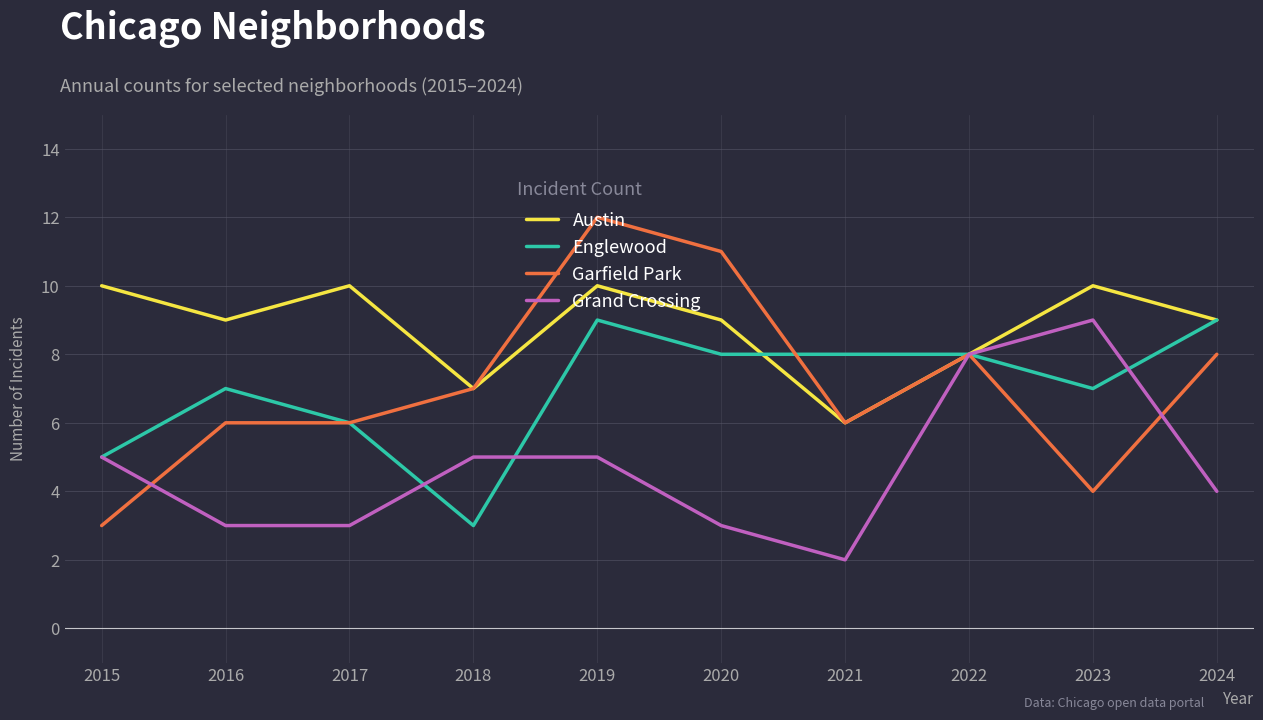

Reading right to left, what are all the values shown in this chart?

Austin: 9	10	8	6	9	10	7	10	9	10
Englewood: 9	7	8	8	8	9	3	6	7	5
Garfield Park: 8	4	8	6	11	12	7	6	6	3
Grand Crossing: 4	9	8	2	3	5	5	3	3	5